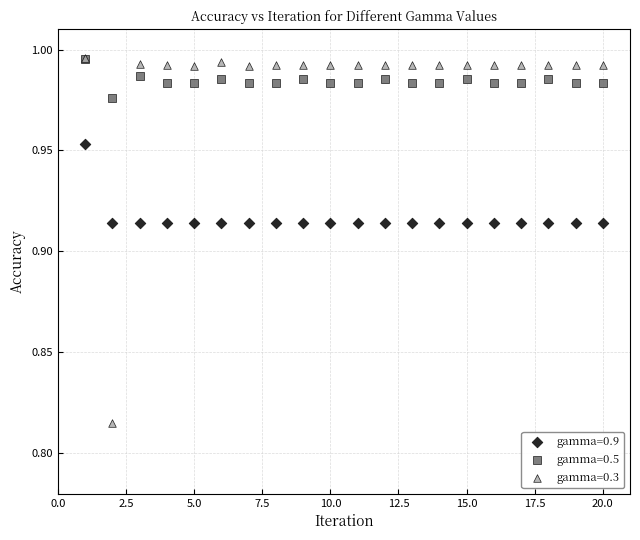

Which series contains the lowest Y value?

gamma=0.3